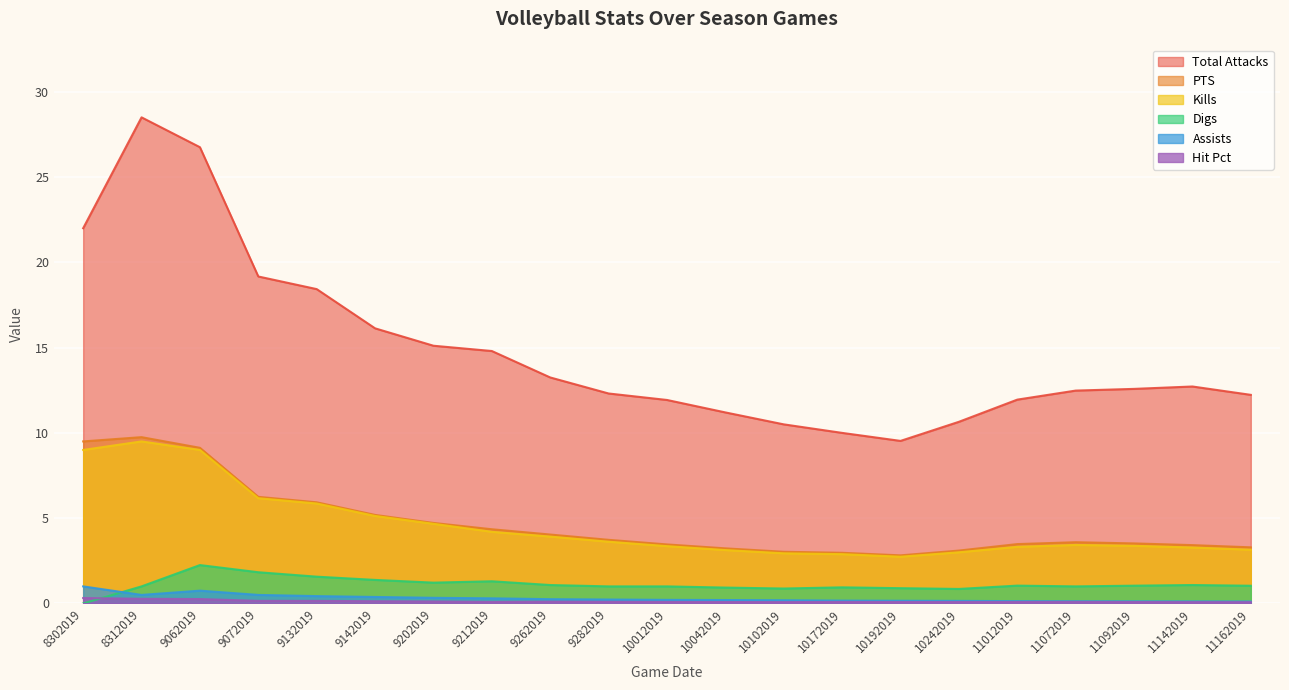

True or false: Hit Pct and Total Attacks cross at least once.

False